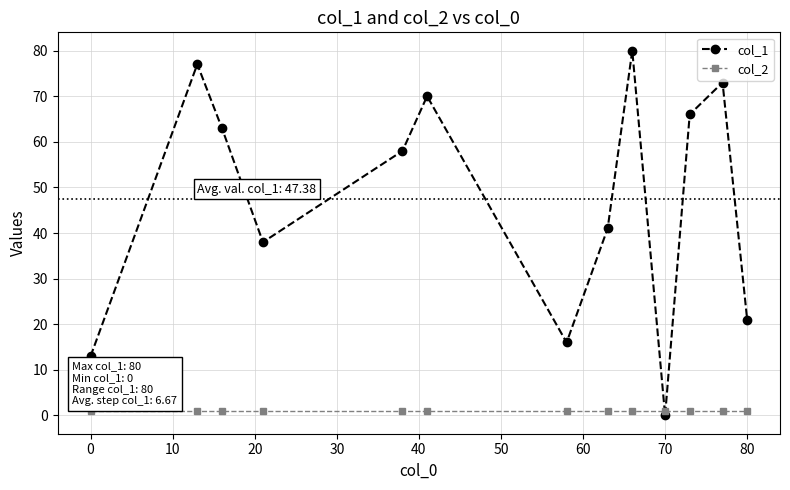

What is the value of the col_1 point at the 8th from the left?

41